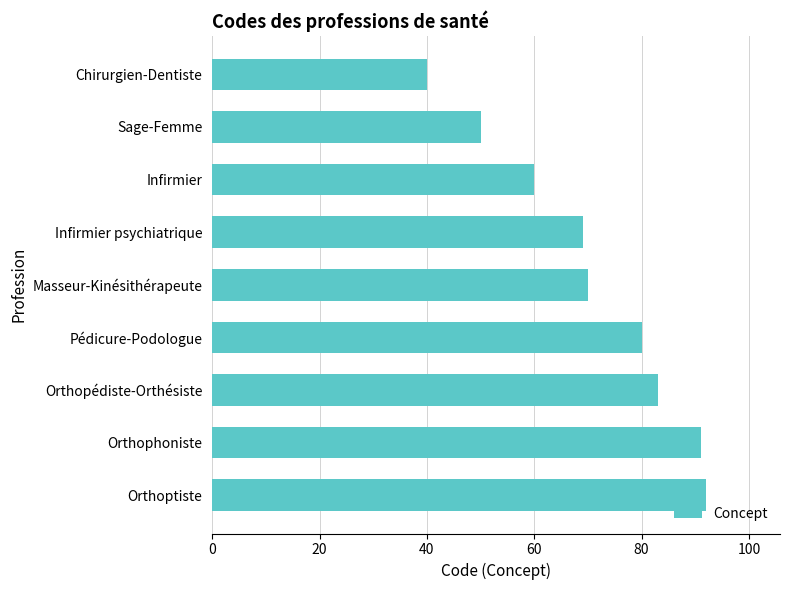

What is the greatest value displayed?

92